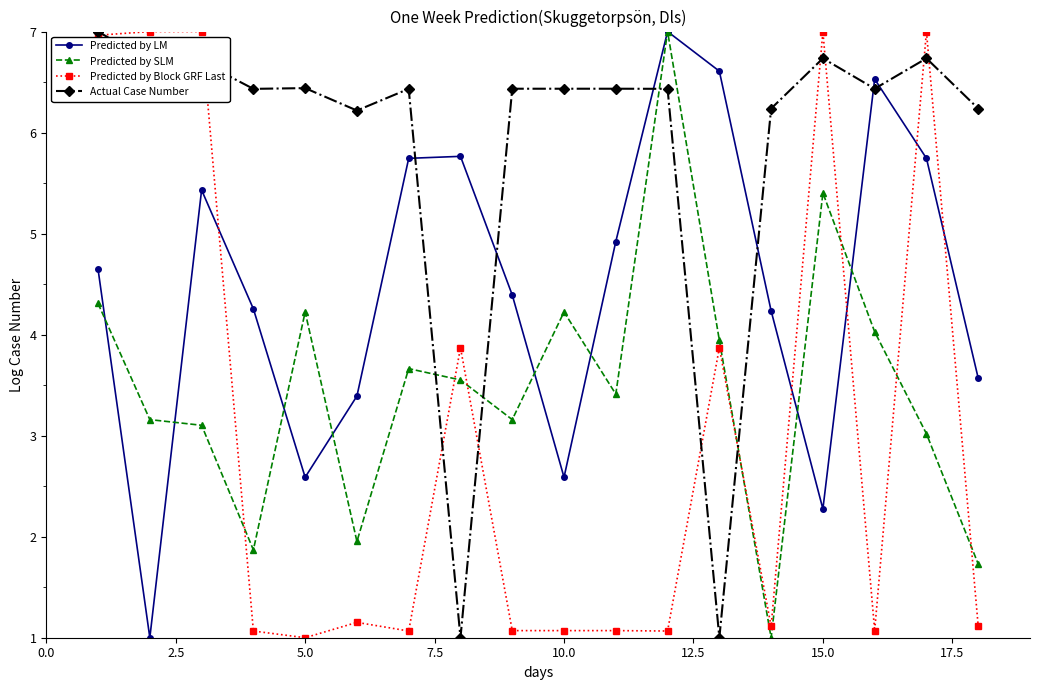

Rank the series by their average value, from lowest to highest.

Predicted by Block GRF Last, Predicted by SLM, Predicted by LM, Actual Case Number